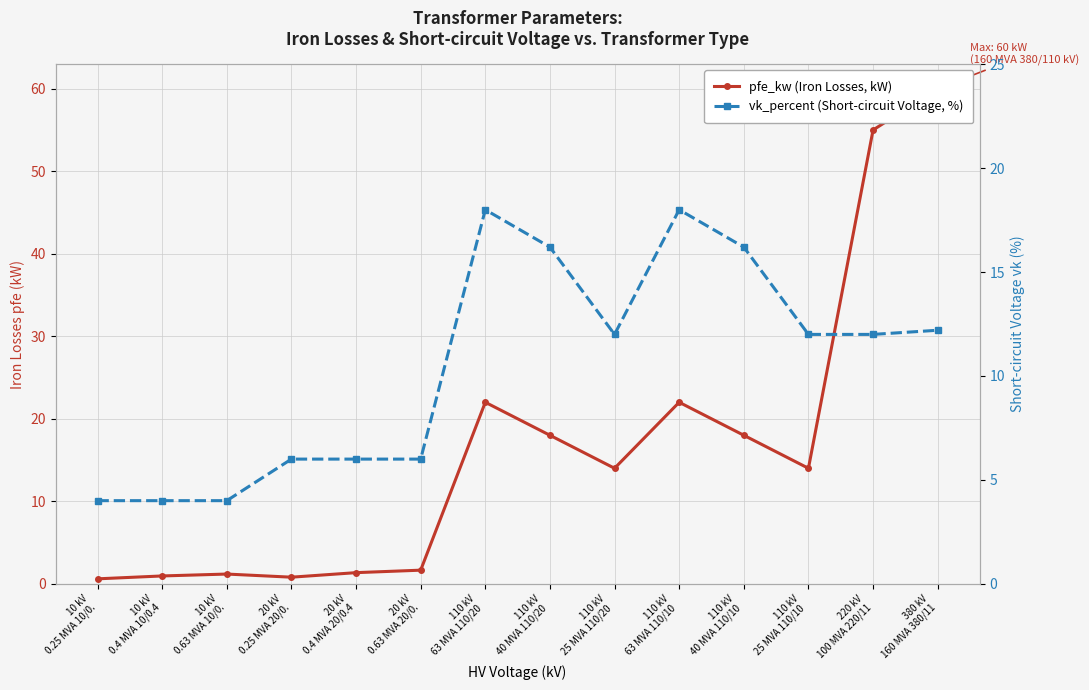

Is this an area chart (filled region under the line)?

No